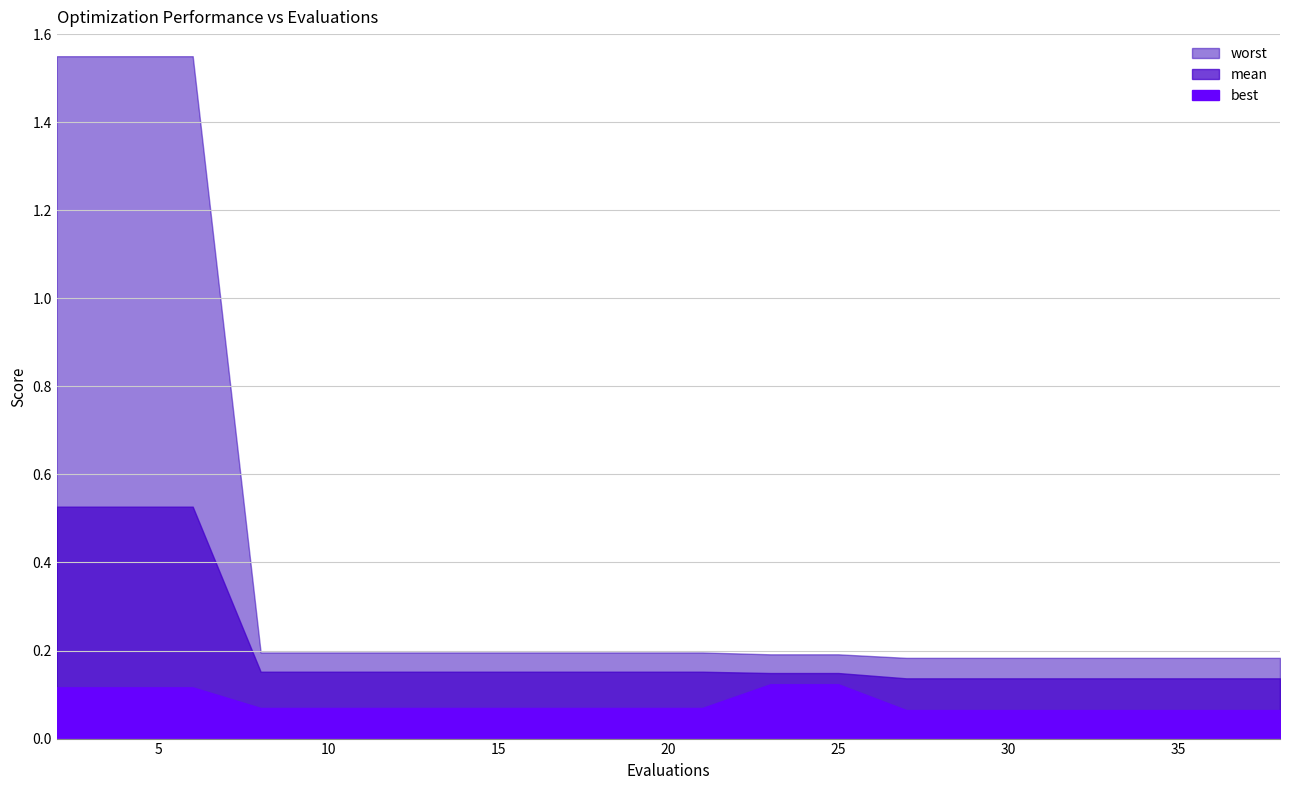

True or false: mean and worst cross at least once.

False